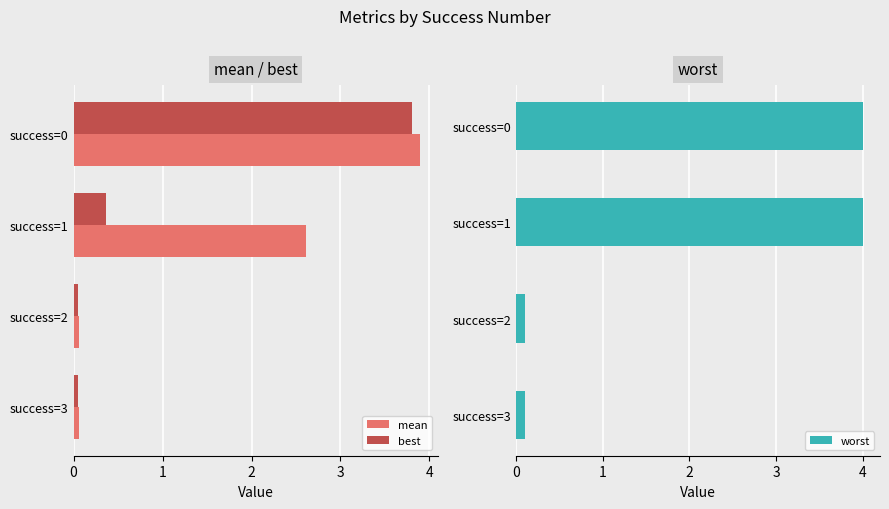

The value of best at success=0 is 1.0. True or false?

False